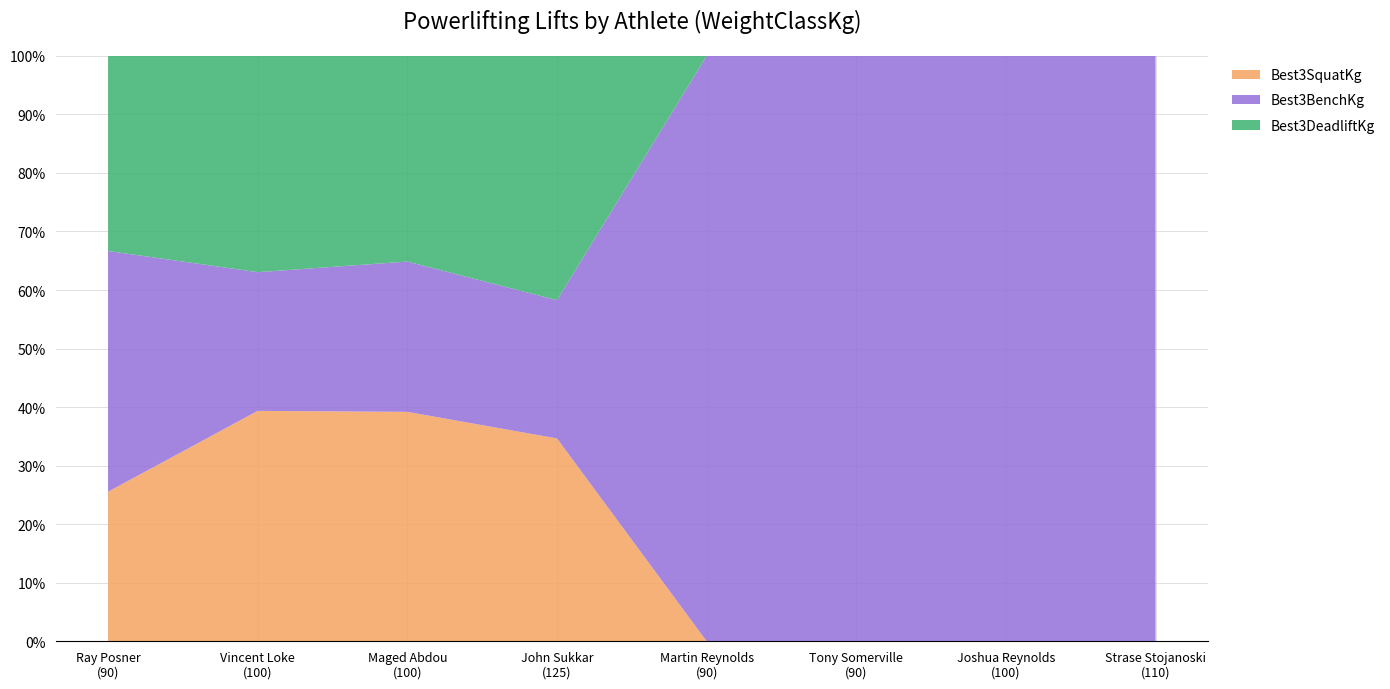

Reading left to right, what are all the values shown in this chart?

Best3SquatKg: 90=115.0	100=245.0	100=290.0	125=220.0	90=0.0	90=0.0	100=0.0	110=0.0
Best3BenchKg: 90=185.0	100=147.5	100=190.0	125=150.0	90=127.5	90=140.0	100=95.0	110=170.0
Best3DeadliftKg: 90=150.0	100=230.0	100=260.0	125=265.0	90=0.0	90=0.0	100=0.0	110=0.0